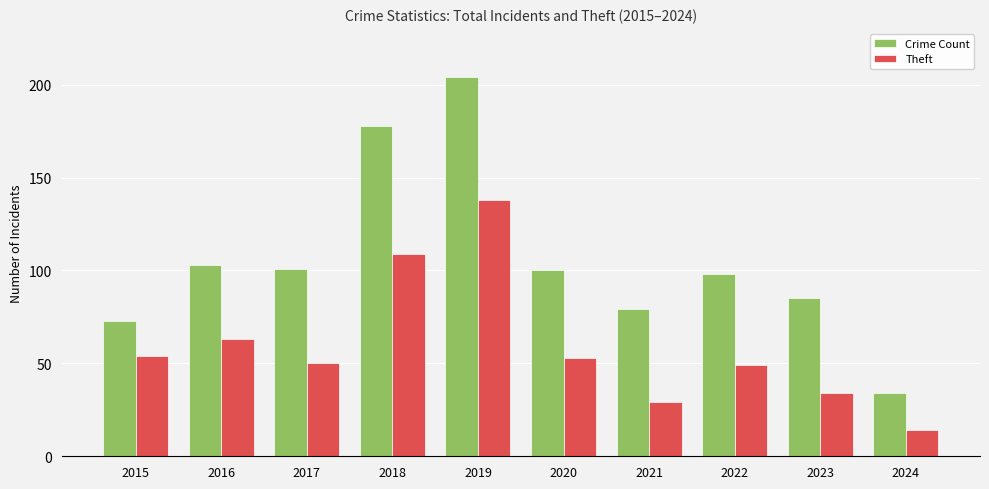

What is the difference between the Crime Count values at 2022 and 2023?

13